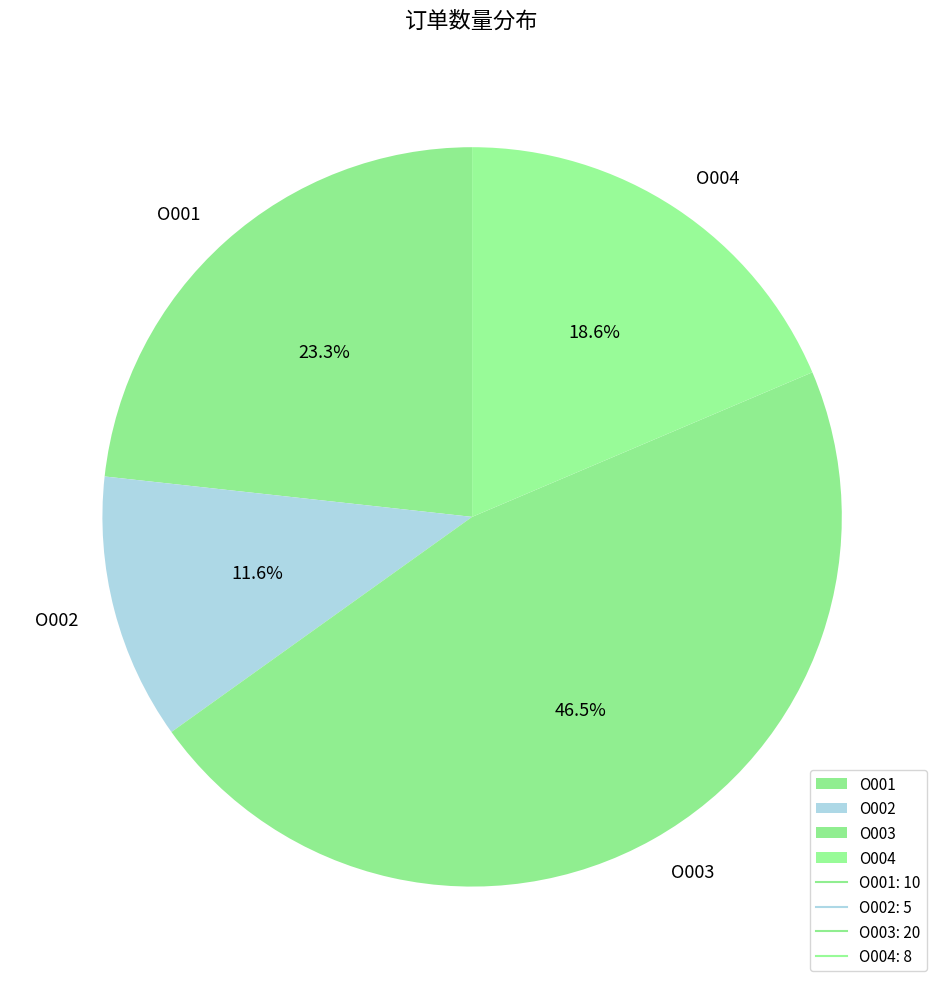

What is the ratio of the value at O004 to the value at O003?

0.4